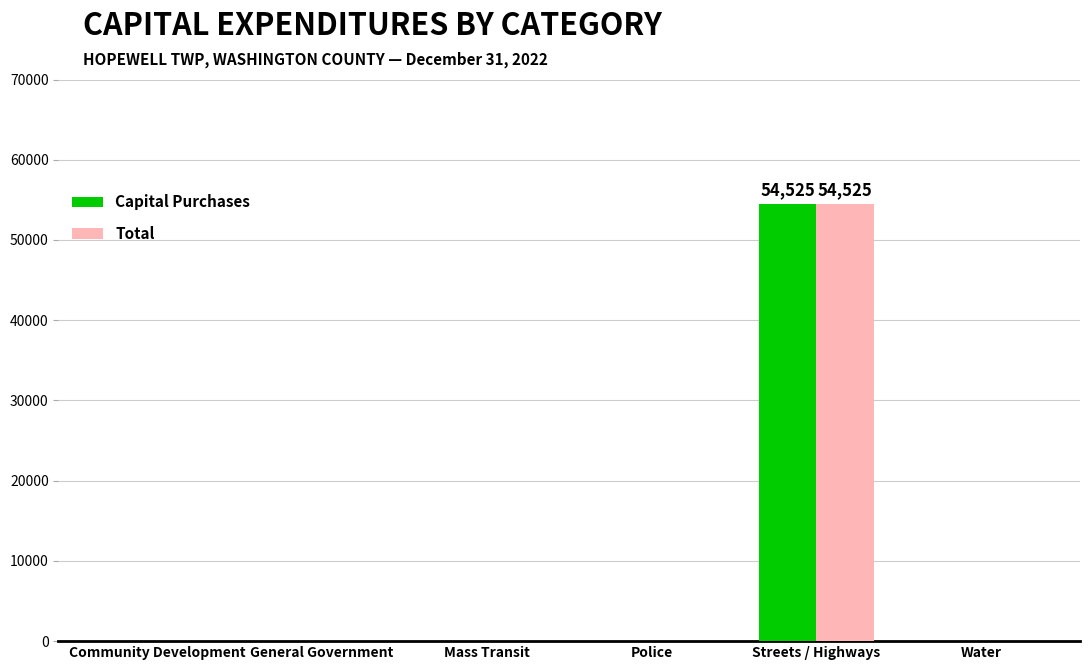

What is the maximum value for Capital Purchases?

54525